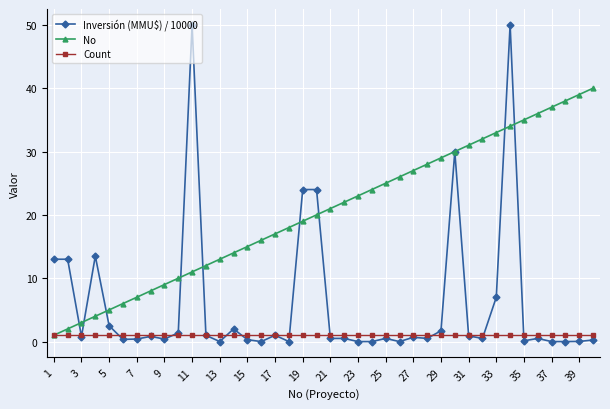

What is the value of the Inversión (MMU$) / 10000 point at the 33rd from the left?

7.0